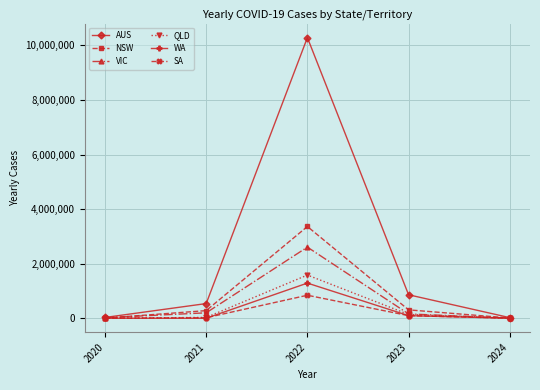

What is the highest value of the SA series?

843358